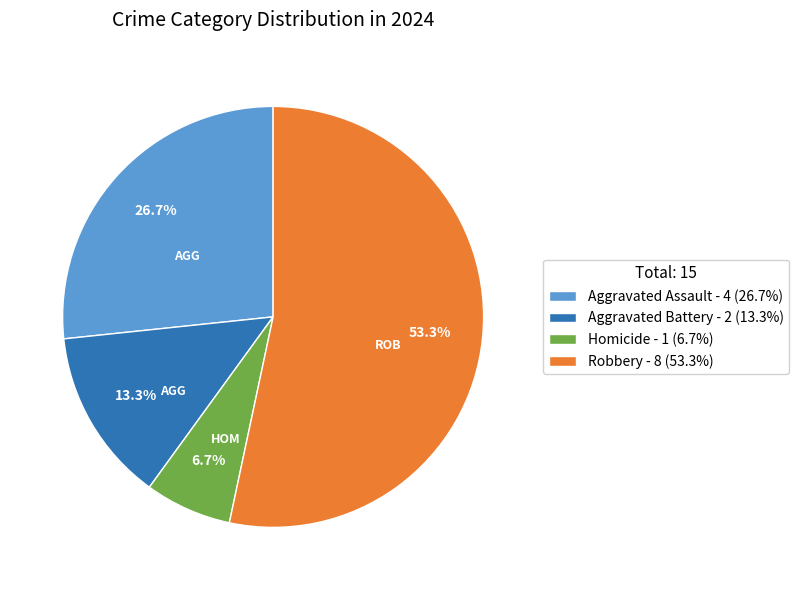

How many segments does this pie chart have?

4